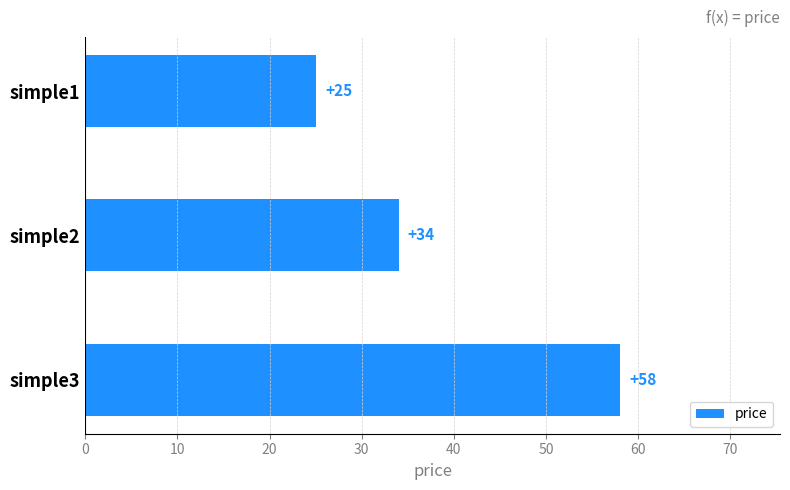

List the labels in order of value, largest first.

simple3, simple2, simple1